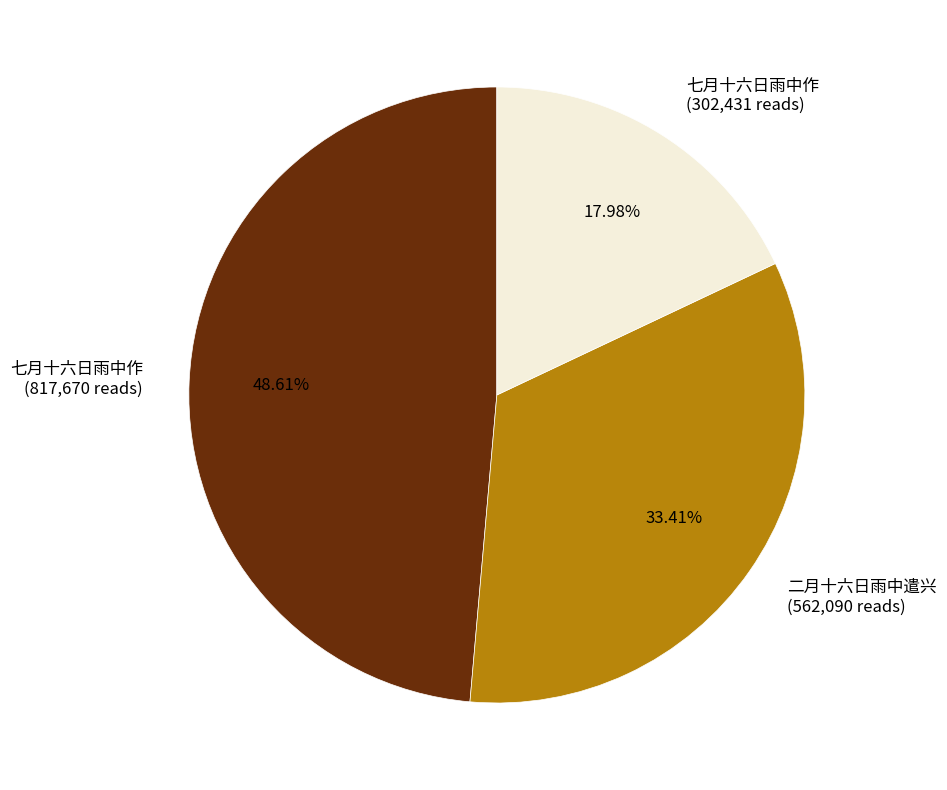

To the nearest percent, what is the difference between the largest and smallest slice percentages?

31%